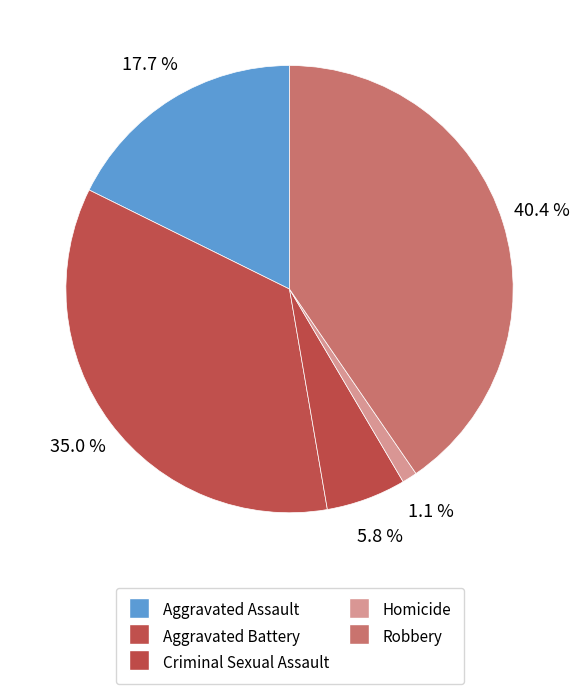

To the nearest percent, what portion does Aggravated Battery represent?

35%